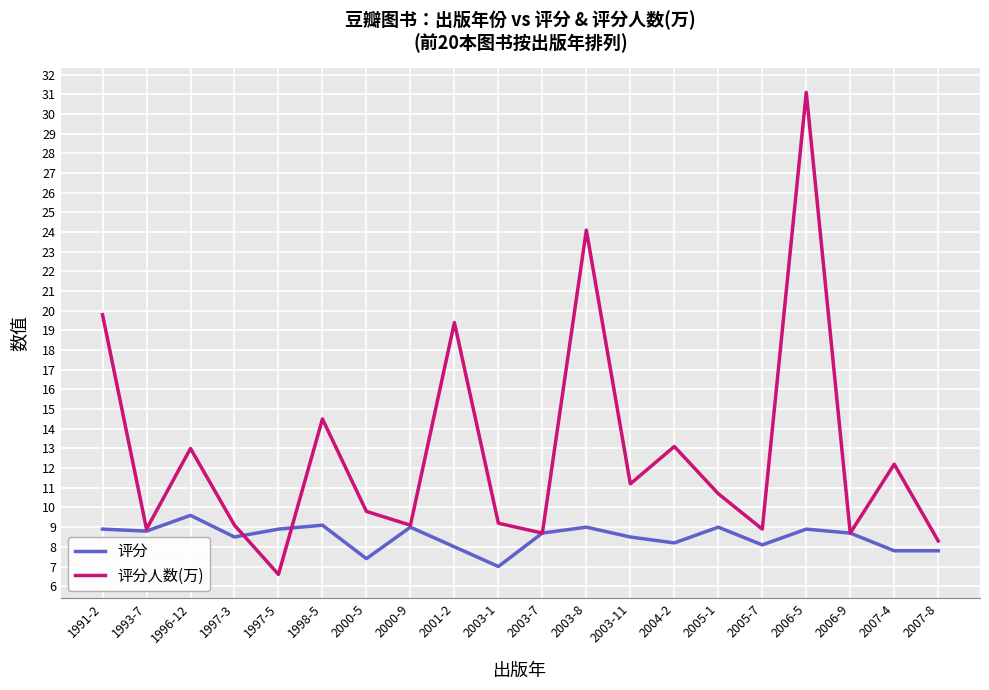

Which series has the widest spread of values?

评分人数(万)